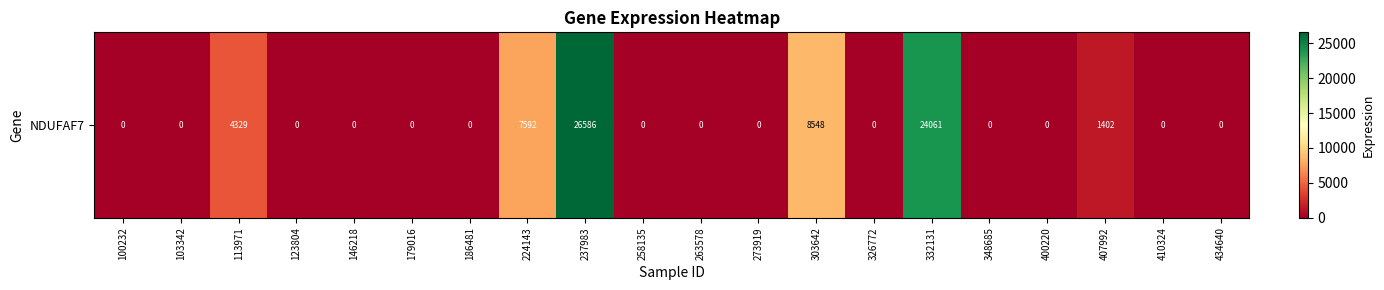

Reading left to right, list all the values displayed in this chart.

0	0	4329	0	0	0	0	7592	26586	0	0	0	8548	0	24061	0	0	1402	0	0